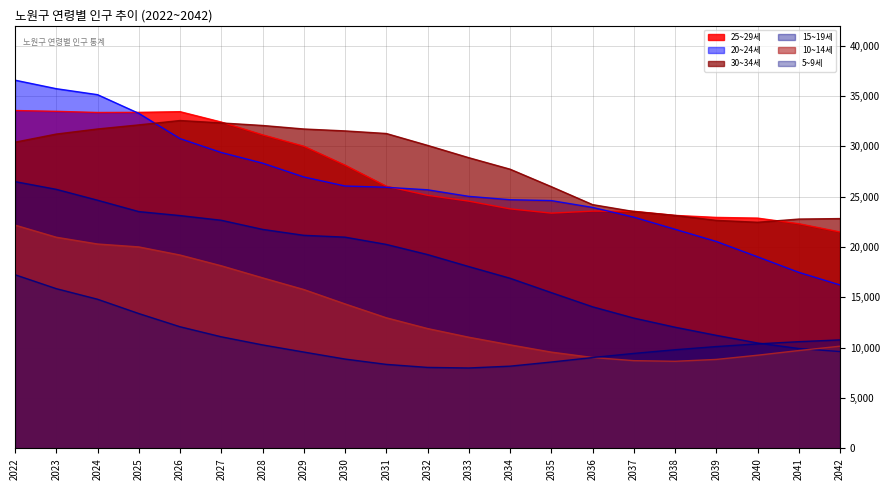

What is the value of the 30~34세 point at the 4th from the left?

32133